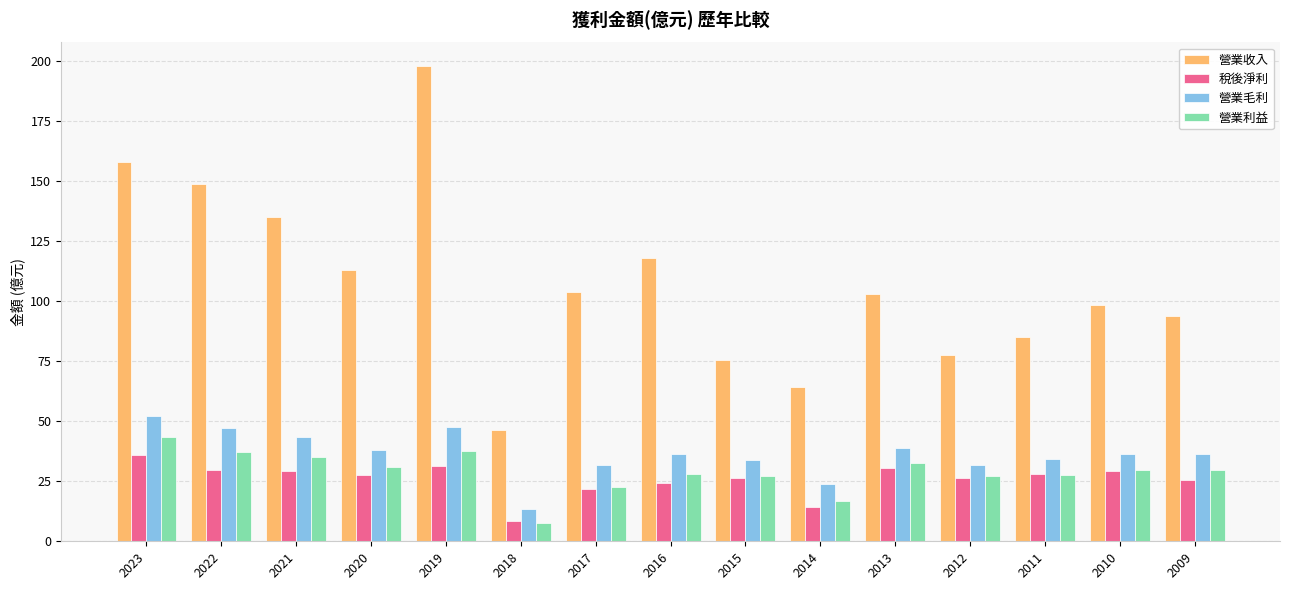

At which category is the sum across all series the highest?

2019